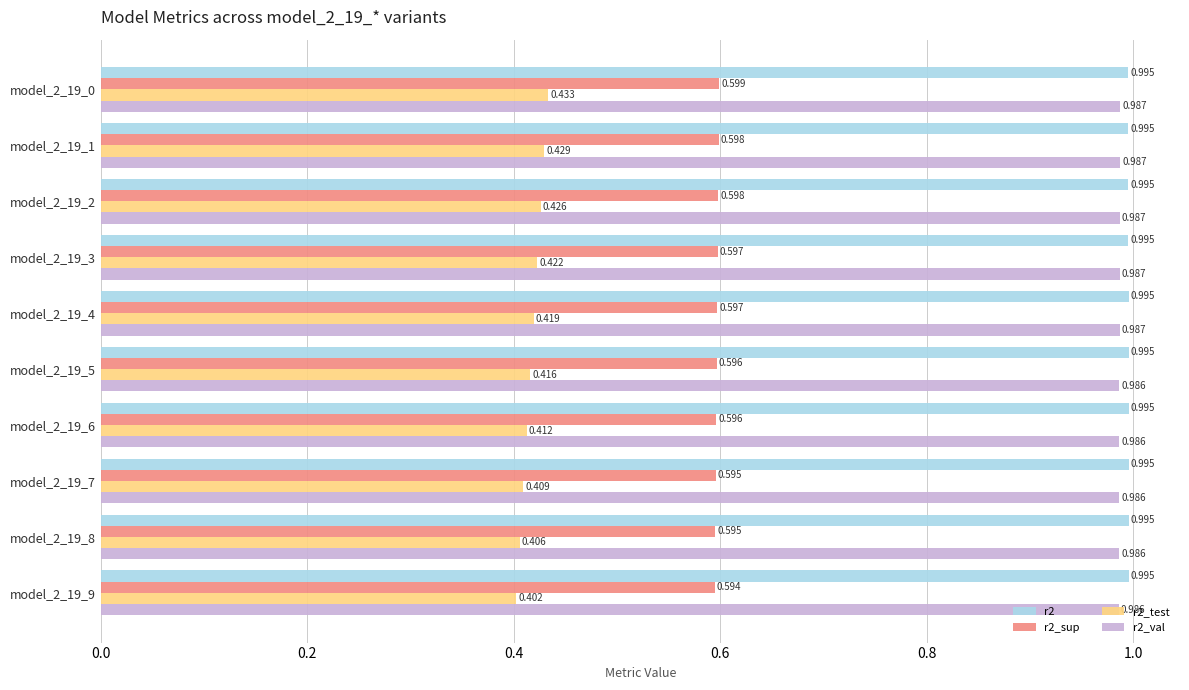

Is the value of r2_sup at model_2_19_2 greater than the value of r2_val at model_2_19_1?

No